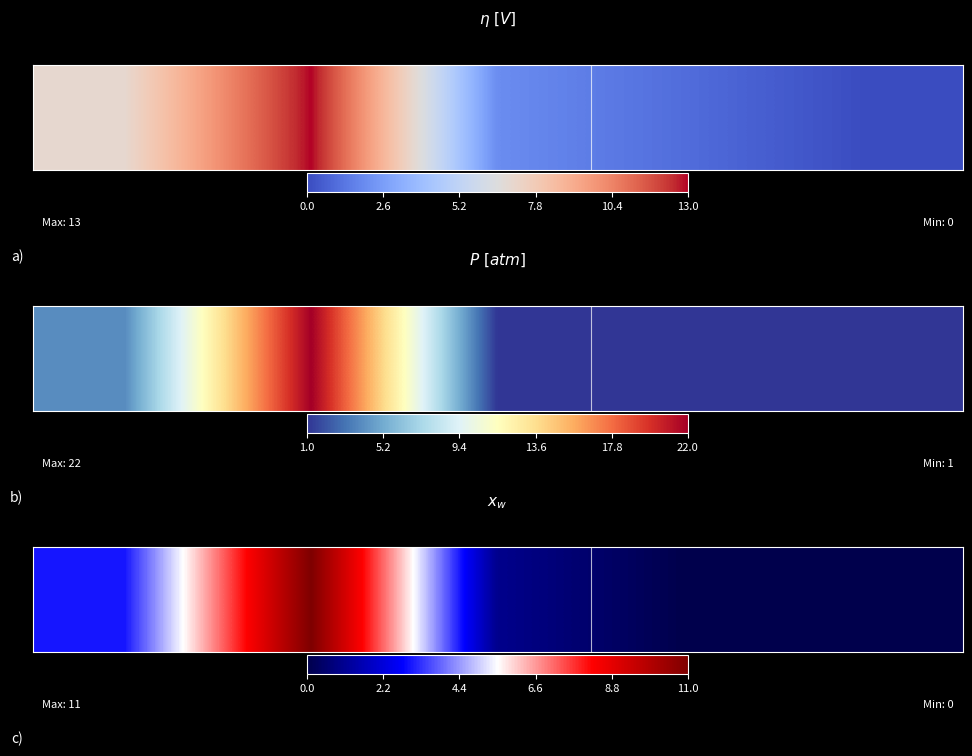

What is the difference between the second highest and second lowest values?

3